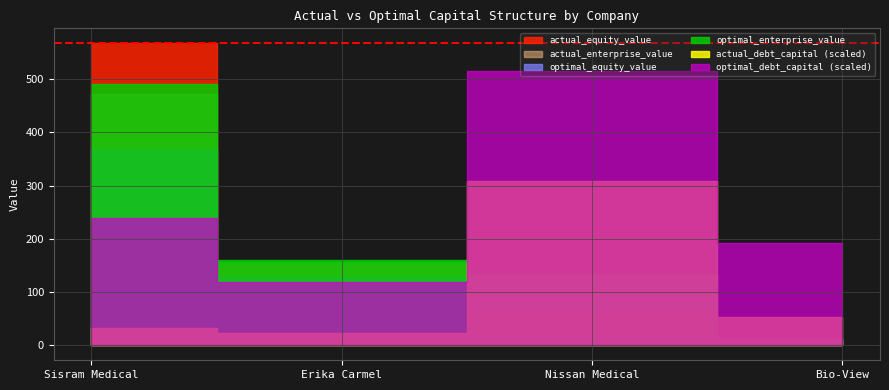

Which series has the widest spread of values?

actual_equity_value